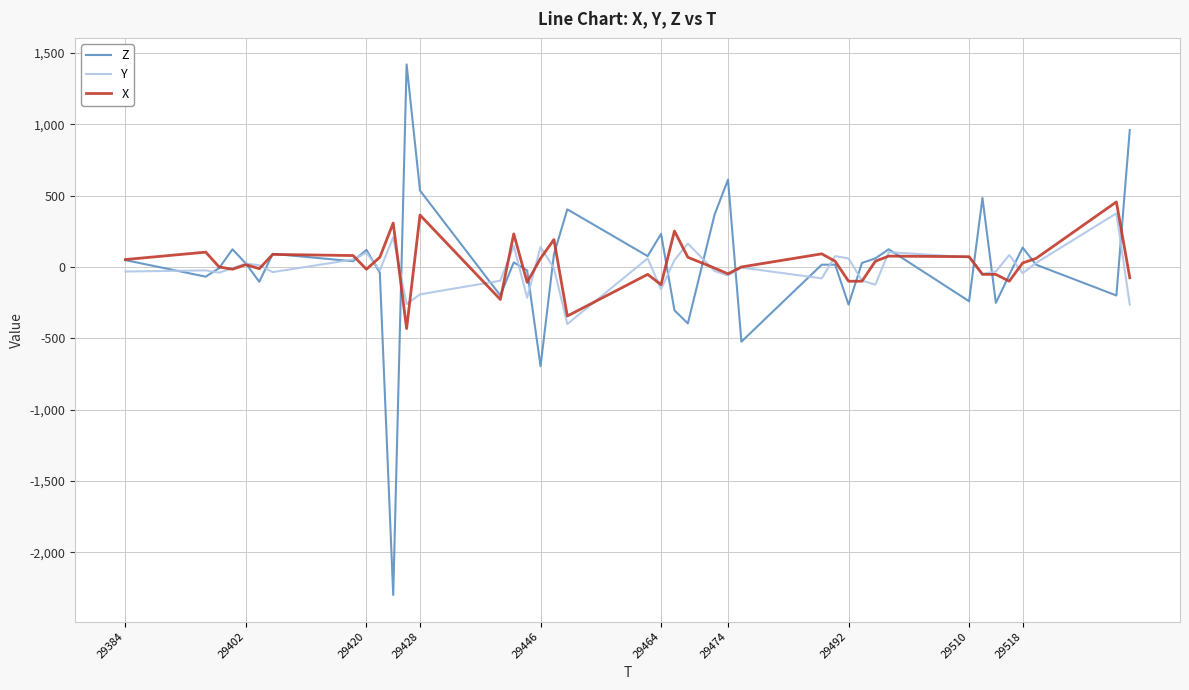

What is the maximum value for X?

456